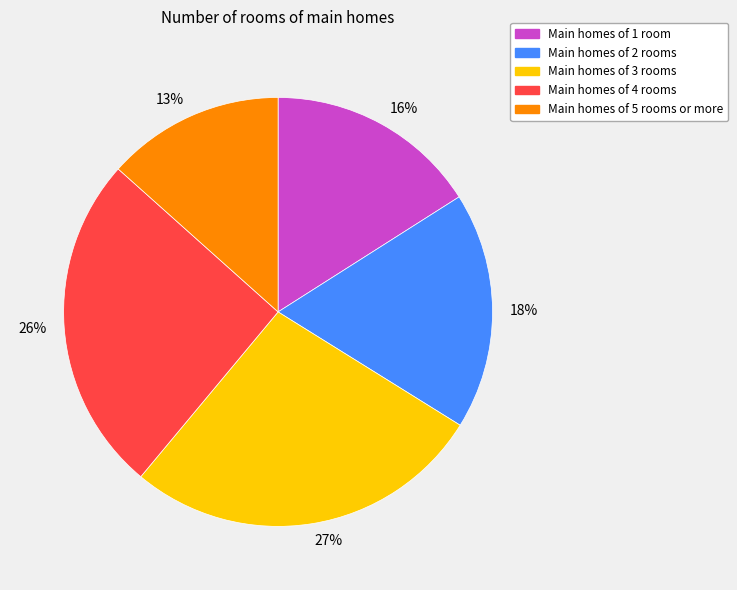

To the nearest percent, what portion does 16% represent?

16%